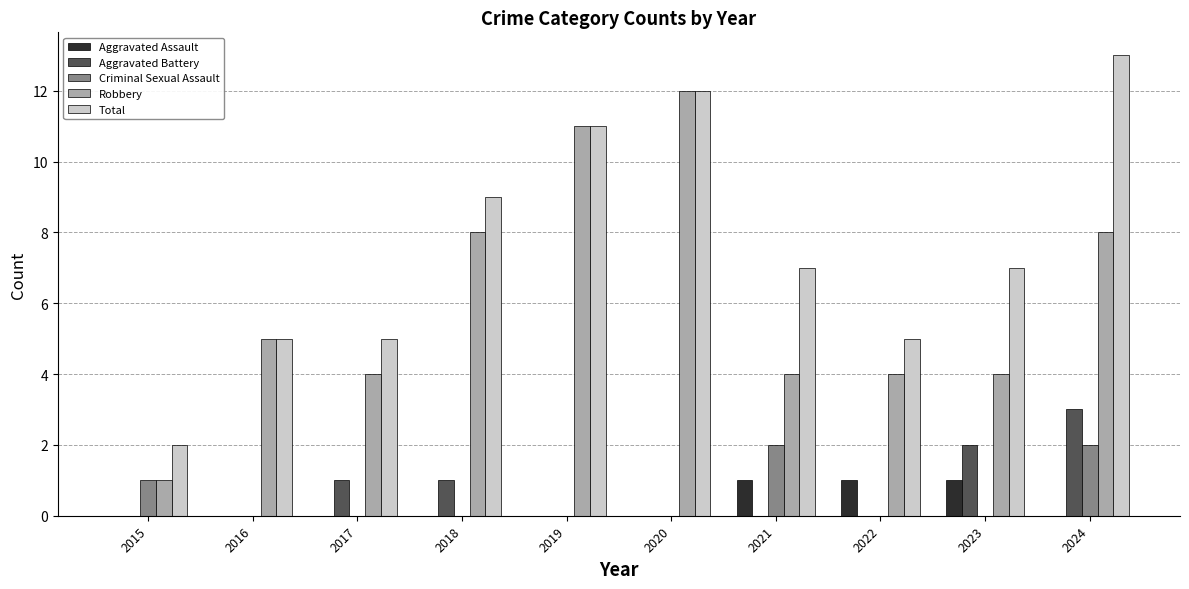

Which series has the largest total across all categories?

Total